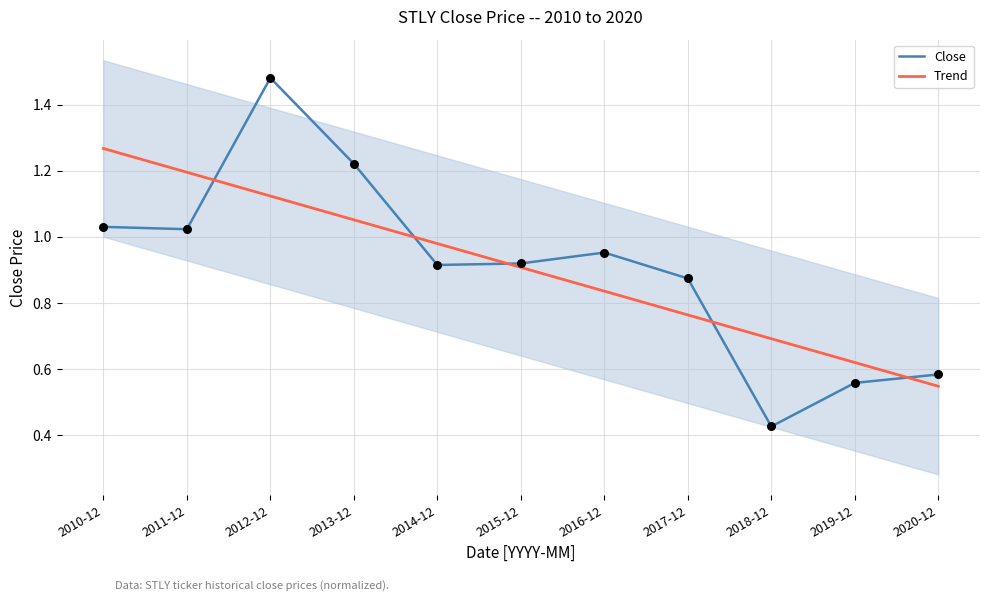

What is the total value across all series at 2018-12?

1.1